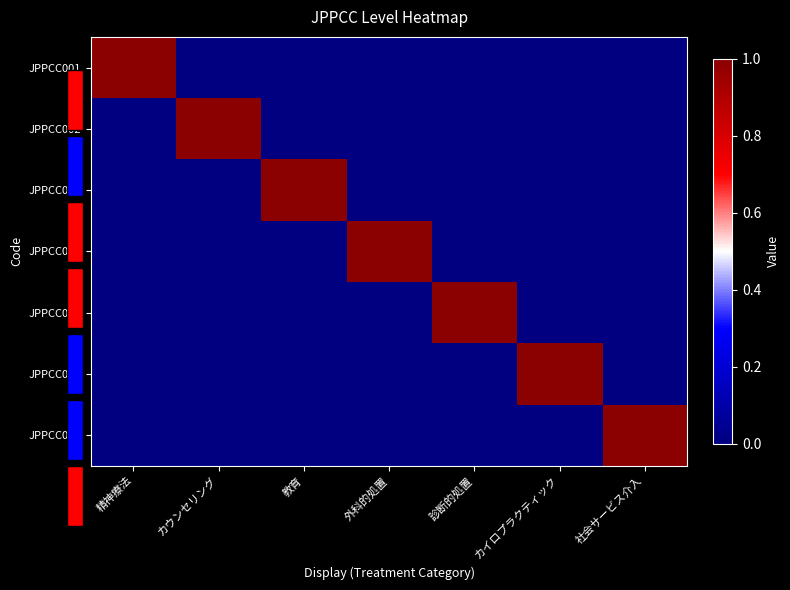

What is the difference between the maximum and minimum values in the JPPCC006 series?

1